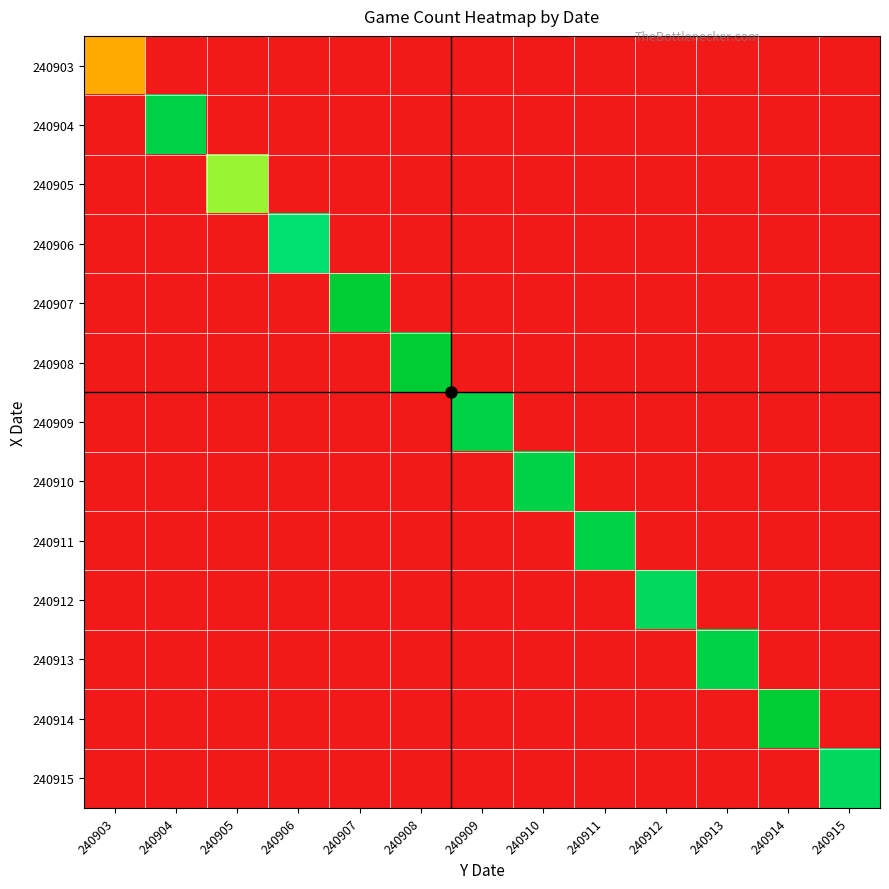

Between 240912 and 240909, which is larger?

240912